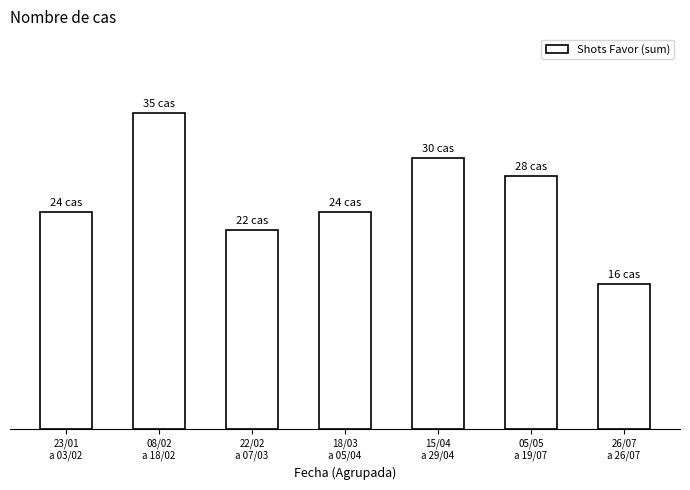

What is the label of the 4th bar from the right?

18/03
a 05/04